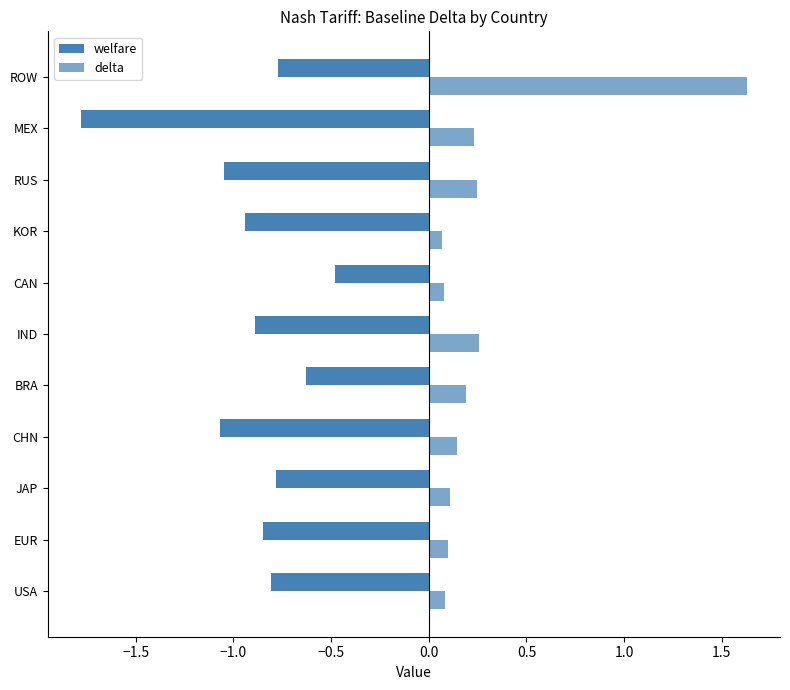

How many data points does each series have?

11